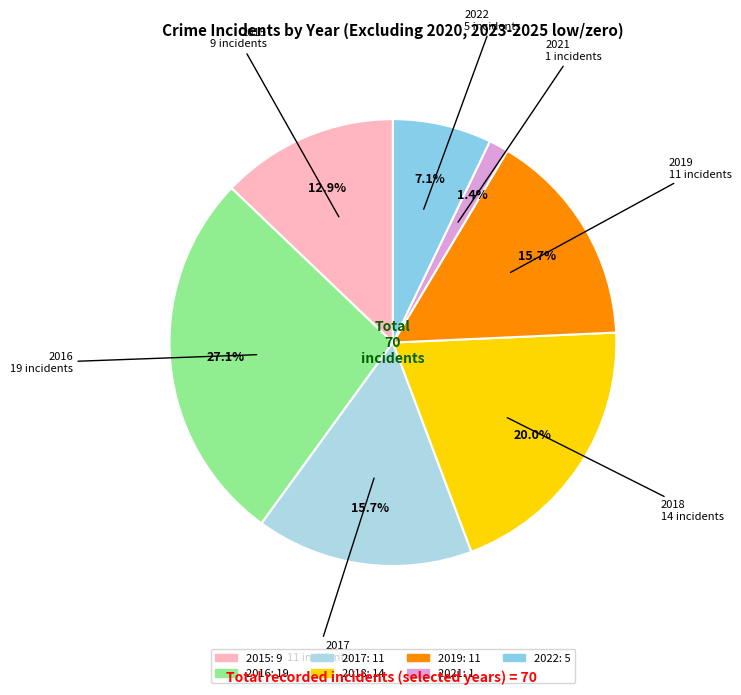

The 2019 slice represents 16% of the pie. True or false?

True